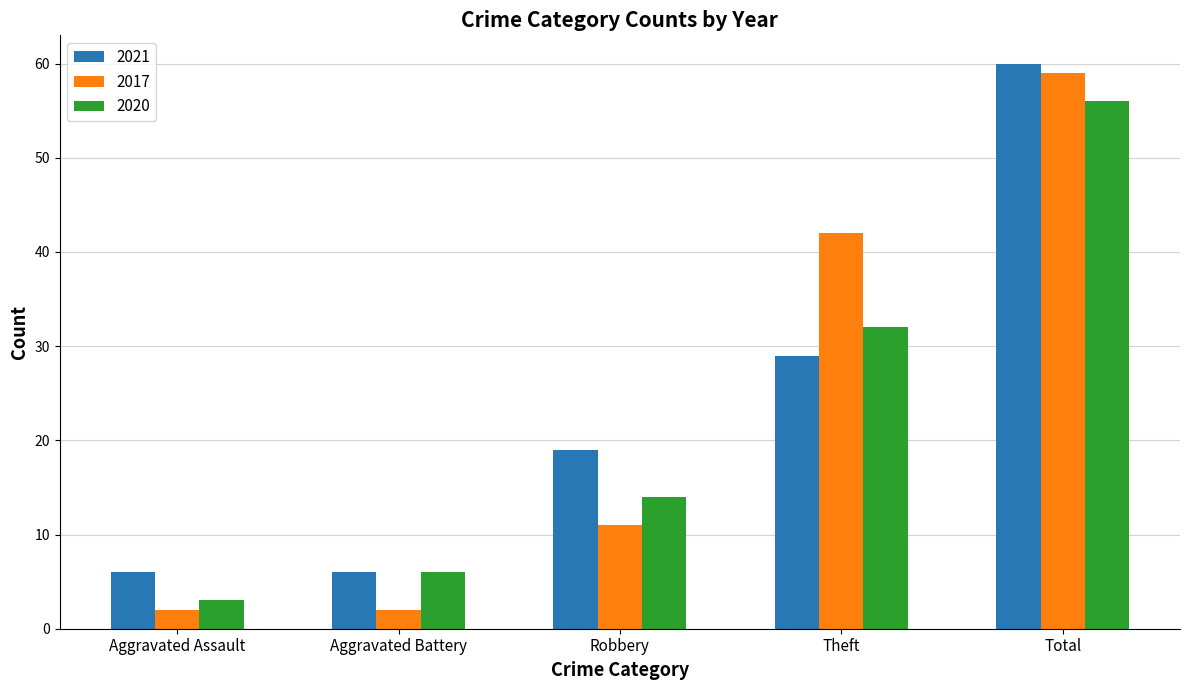

How many series are shown in this chart?

3